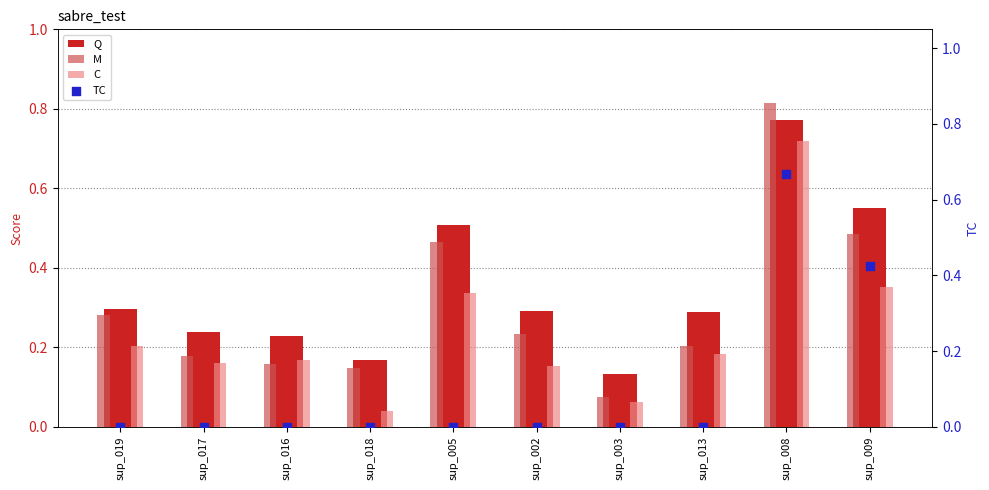

What is the total value across all series at sup_002?

0.7